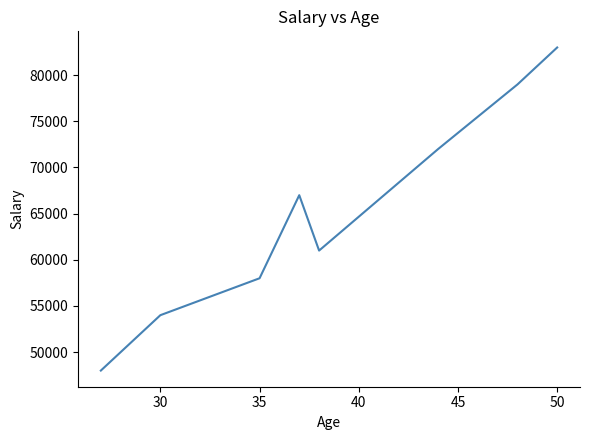

What is the minimum value shown in the chart?

48000